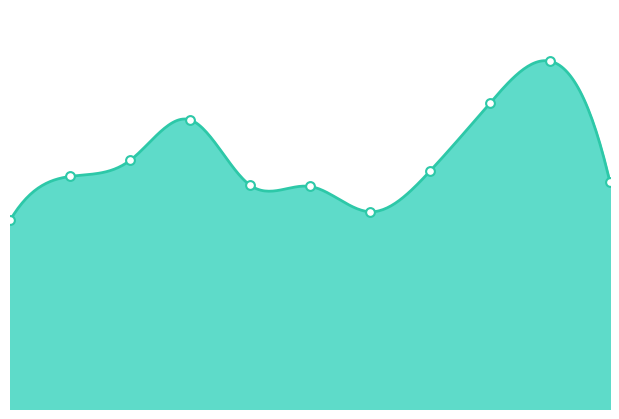

Which has a higher value, 2016 or 2017?

2017